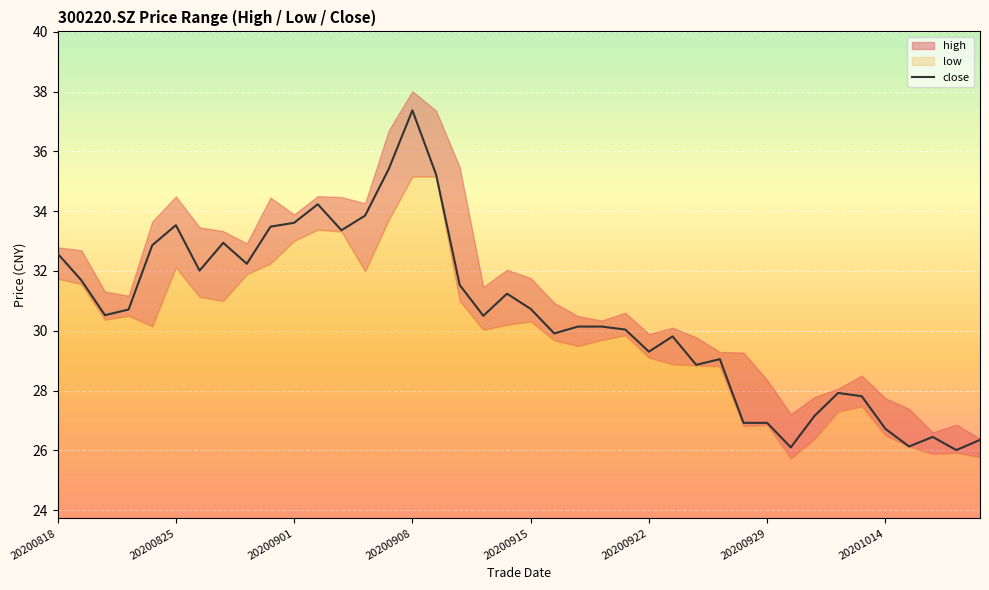

Is it true that the value at 26 is 29.8?

True